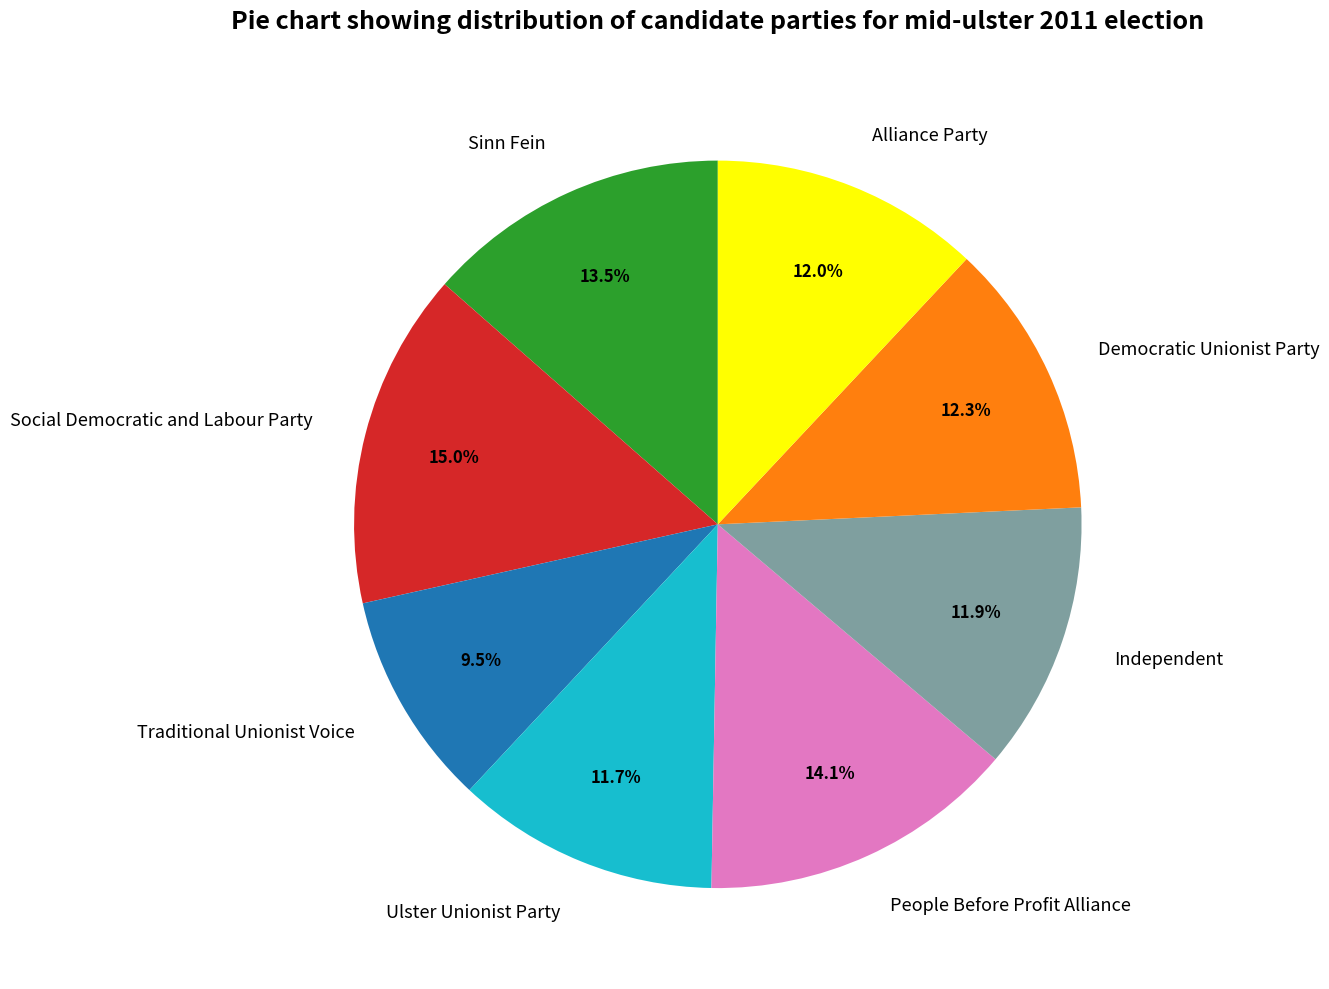

How many slices are in this pie chart?

8